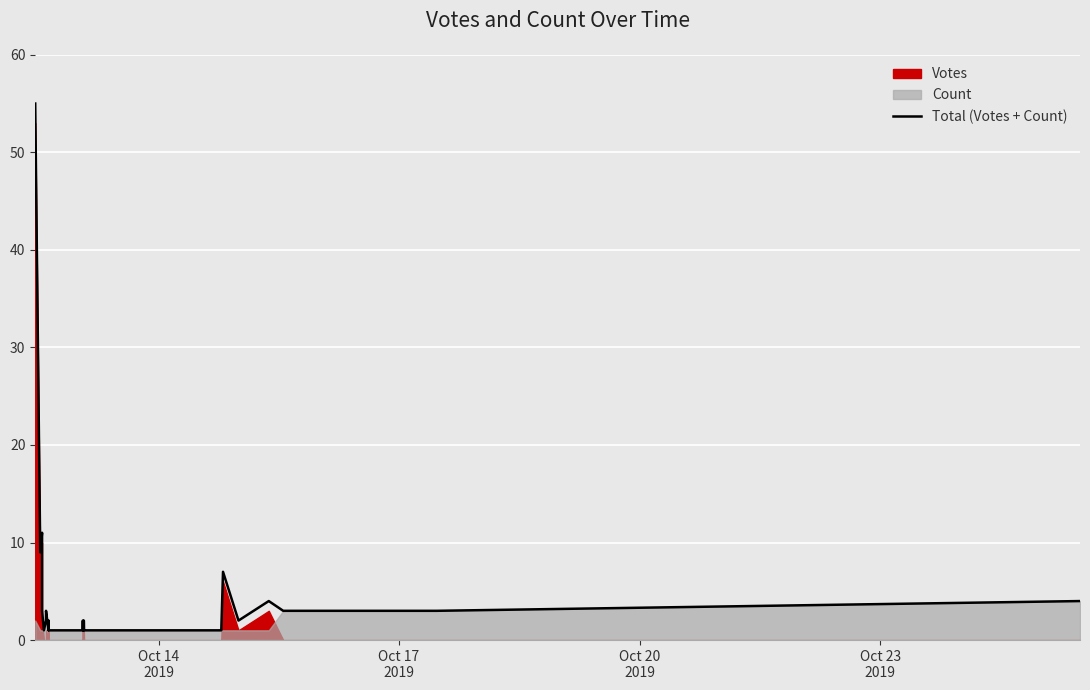

What is the difference between the maximum and minimum values?

54